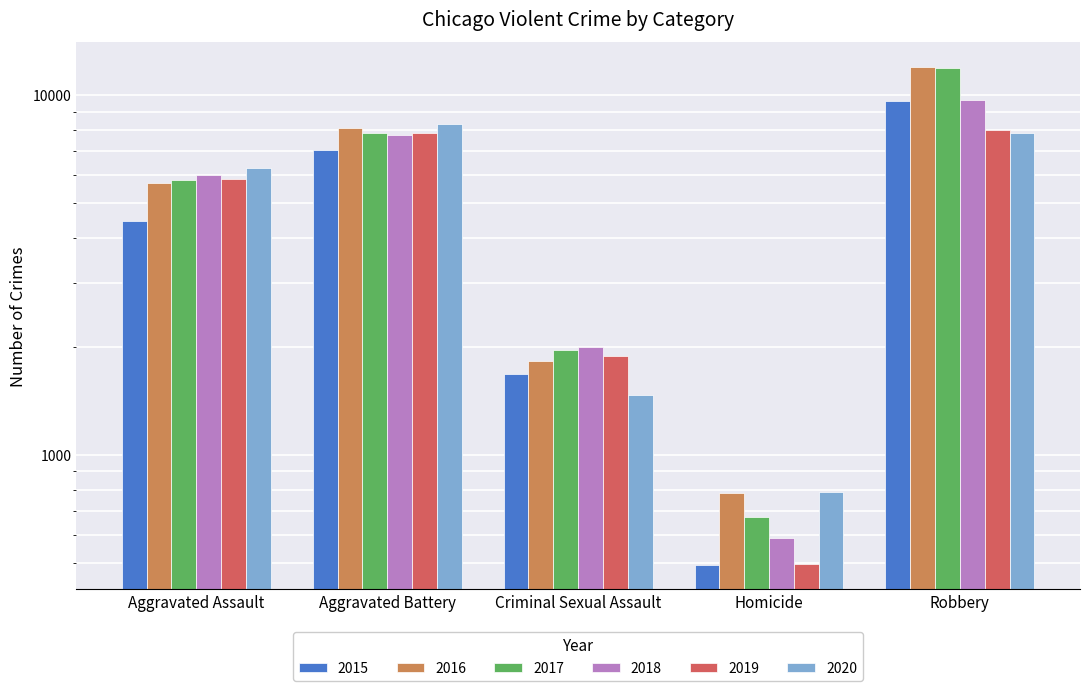

Does the chart contain stacked bars?

No